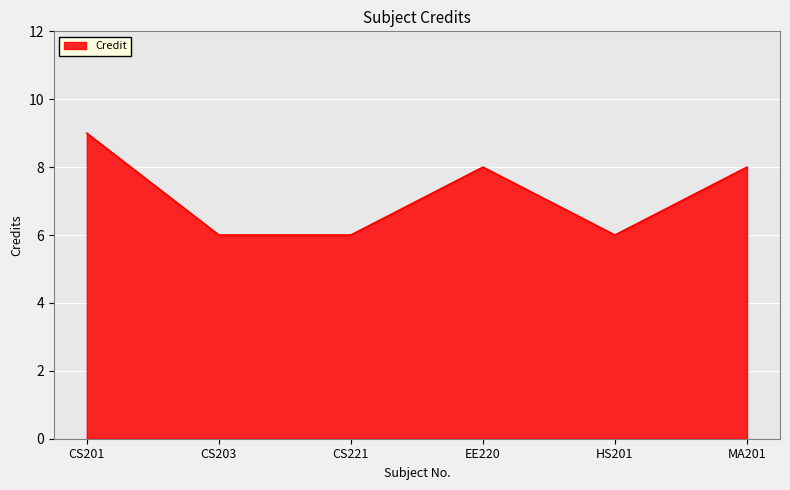

Reading right to left, transcribe all the data shown in this chart.

8	6	8	6	6	9